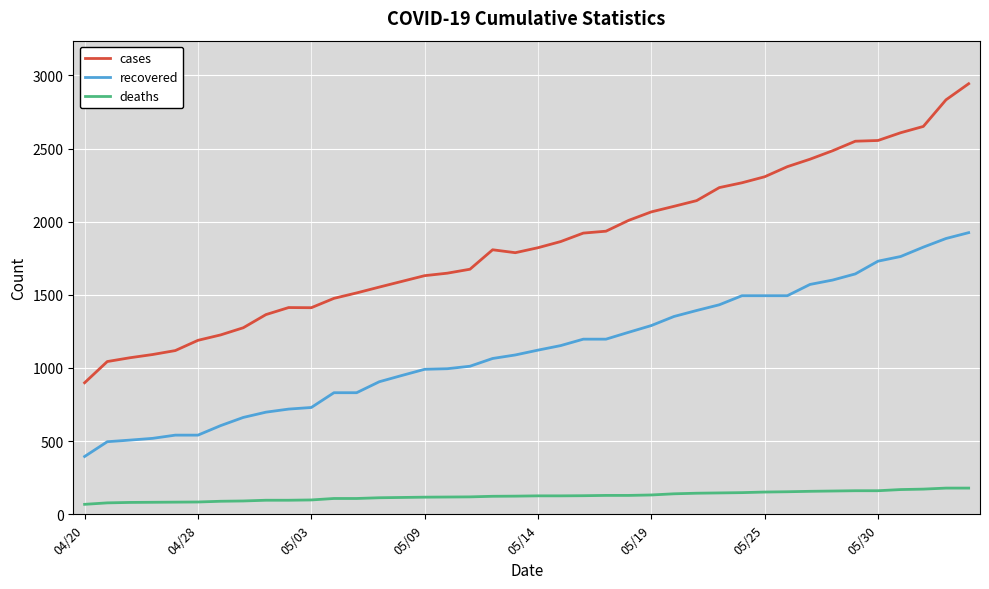

Which series has the largest range (max minus min)?

cases